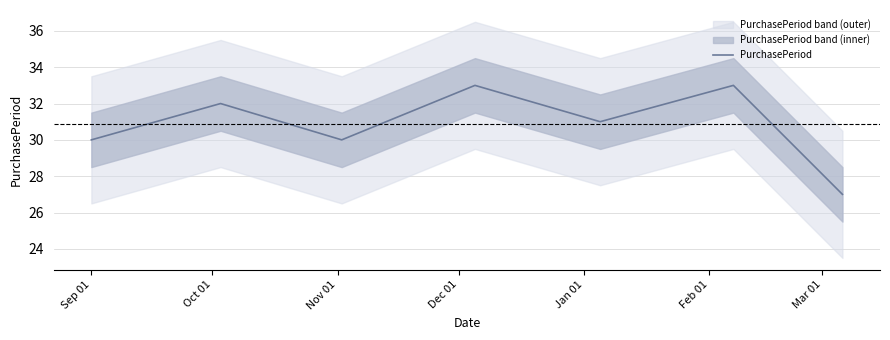

What is the highest value of the PurchasePeriod series?

33